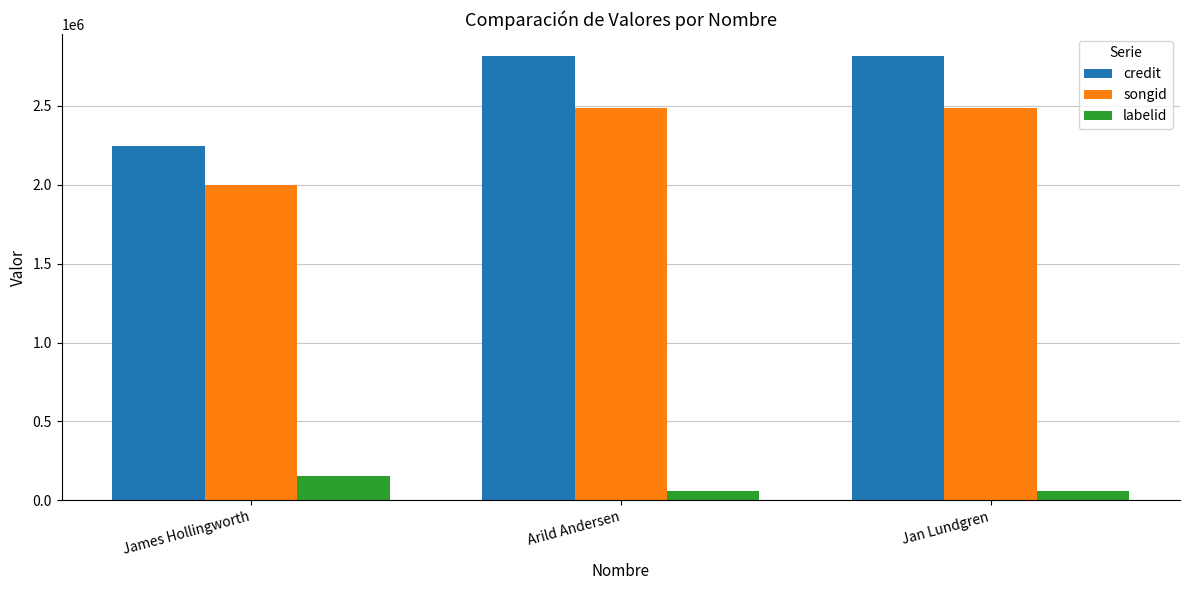

What position from the right is Arild Andersen?

2